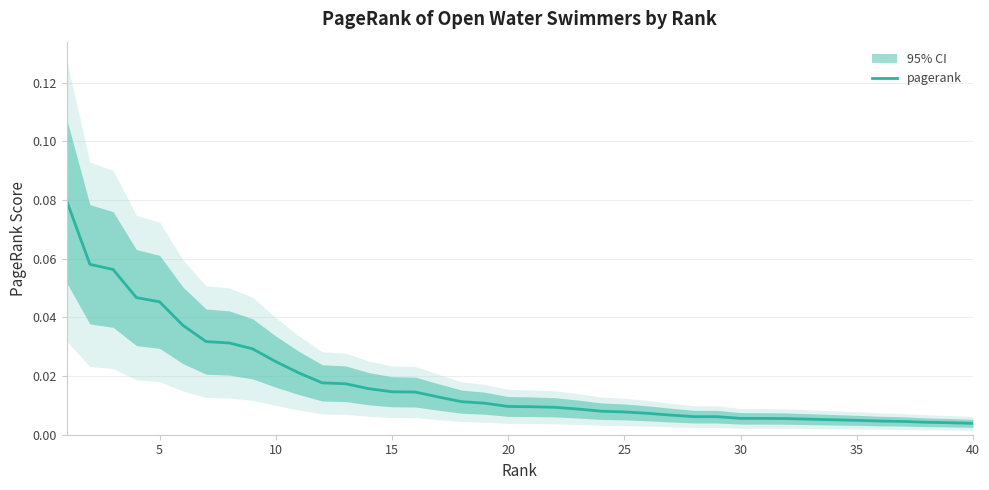

How many lines are shown in the chart?

1